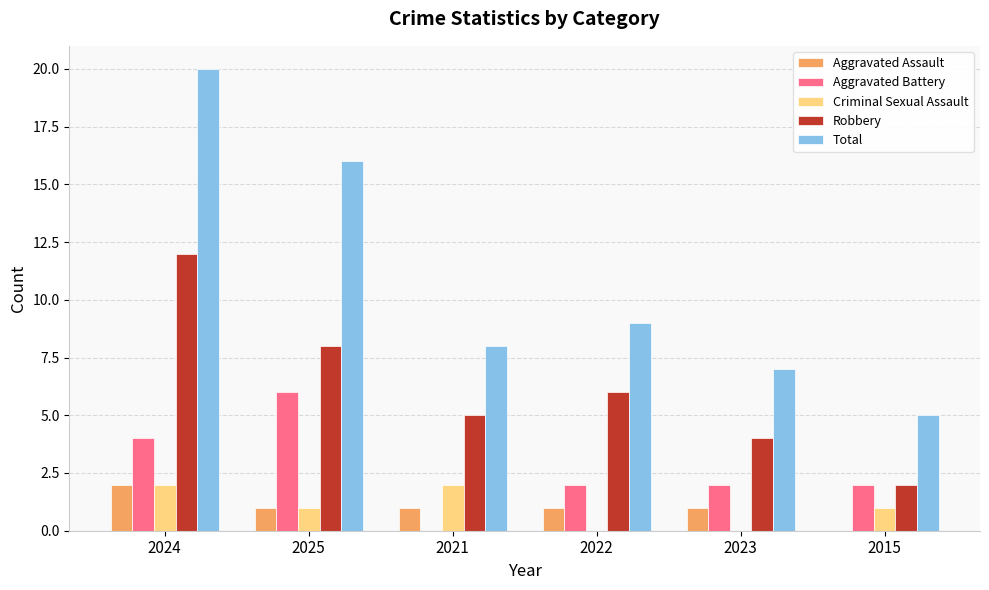

What are all the series names shown in the legend?

Aggravated Assault, Aggravated Battery, Criminal Sexual Assault, Robbery, Total